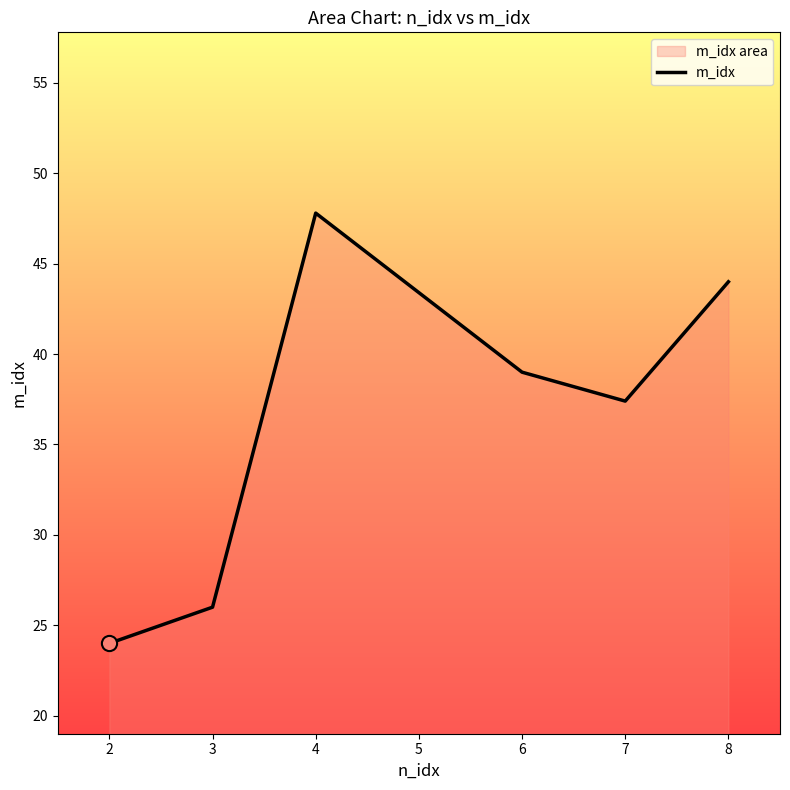

What is the change in value from 3 to 7?

+11.4